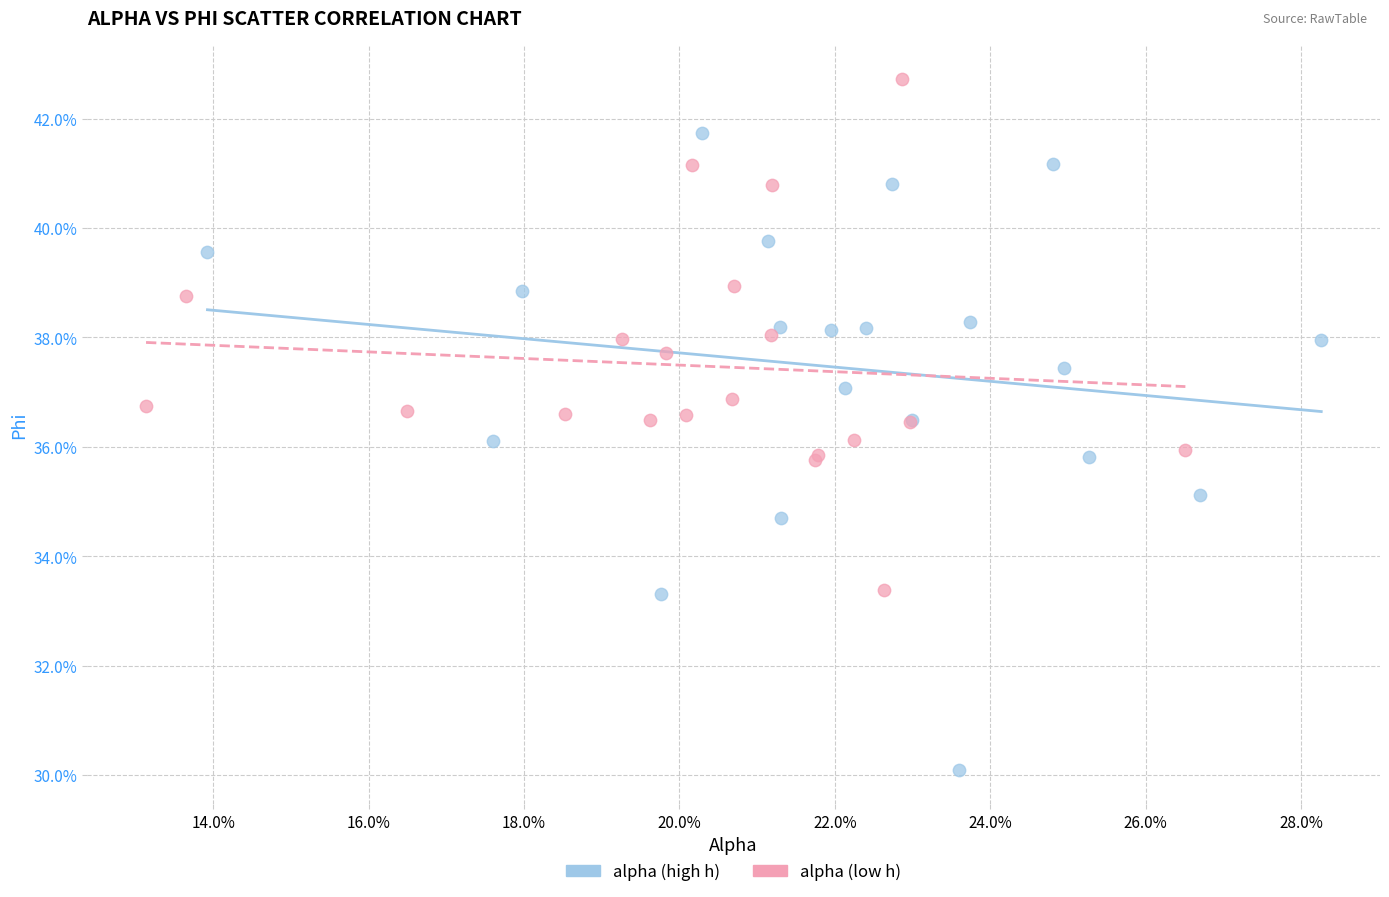

Which series has the widest spread of Y values?

alpha (high h)